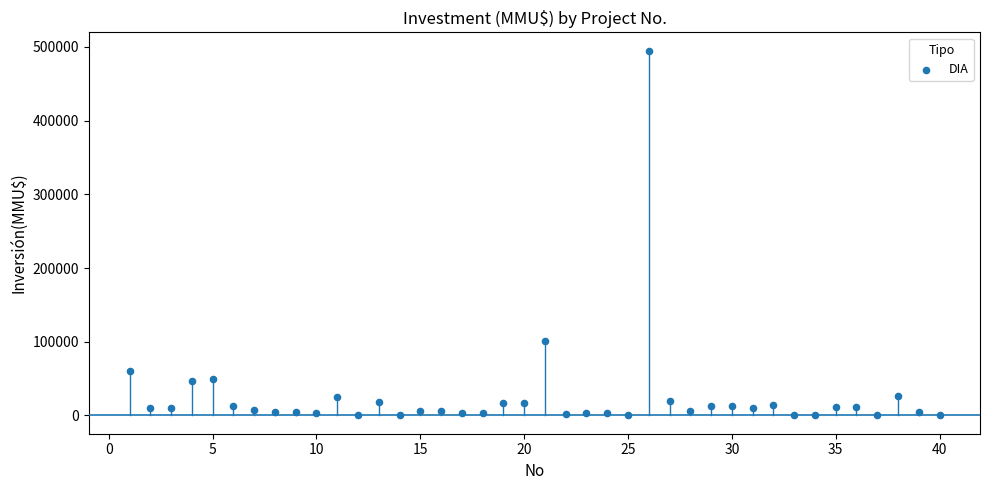

What is the range of X values (max minus min)?

39